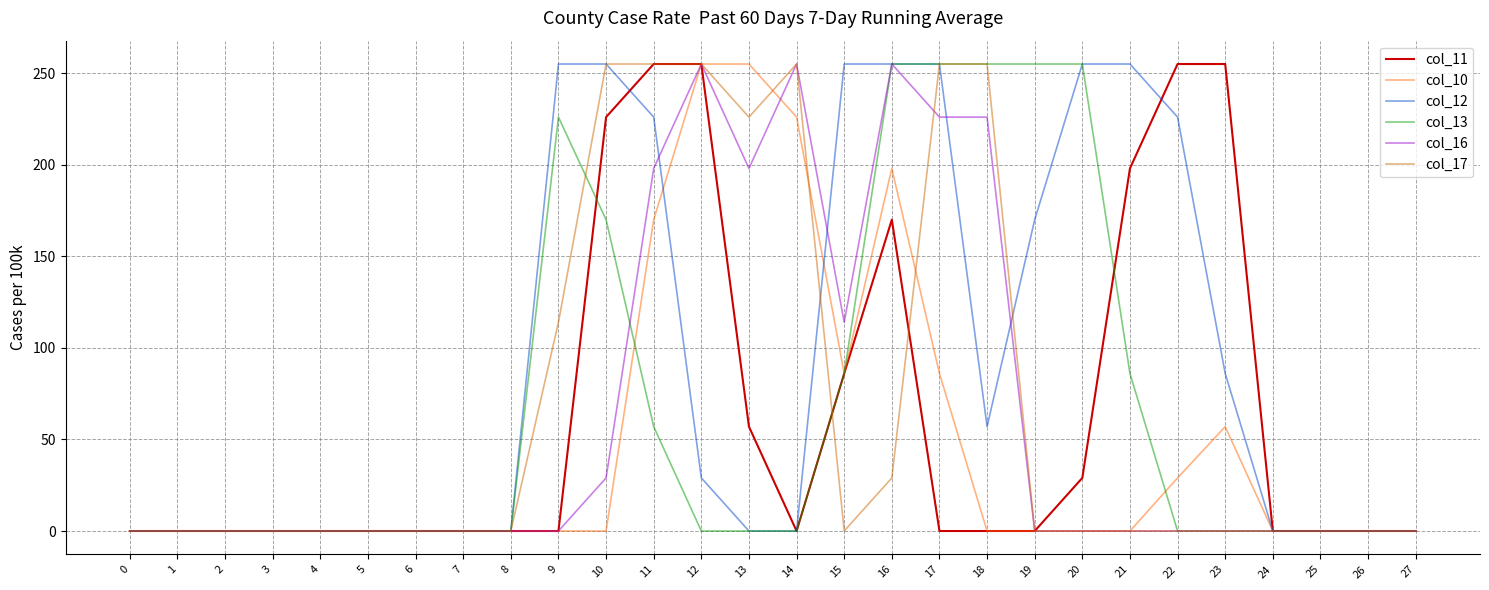

Reading right to left, what are all the values shown in this chart?

col_11: 0	0	0	0	255	255	198	29	0	0	0	170	86	0	57	255	255	226	0	0	0	0	0	0	0	0	0	0
col_10: 0	0	0	0	57	29	0	0	0	0	86	198	86	226	255	255	170	0	0	0	0	0	0	0	0	0	0	0
col_12: 0	0	0	0	86	226	255	255	170	57	255	255	255	0	0	29	226	255	255	0	0	0	0	0	0	0	0	0
col_13: 0	0	0	0	0	0	86	255	255	255	255	255	86	0	0	0	57	170	226	0	0	0	0	0	0	0	0	0
col_16: 0	0	0	0	0	0	0	0	0	226	226	255	114	255	198	255	198	29	0	0	0	0	0	0	0	0	0	0
col_17: 0	0	0	0	0	0	0	0	0	255	255	29	0	255	226	255	255	255	114	0	0	0	0	0	0	0	0	0